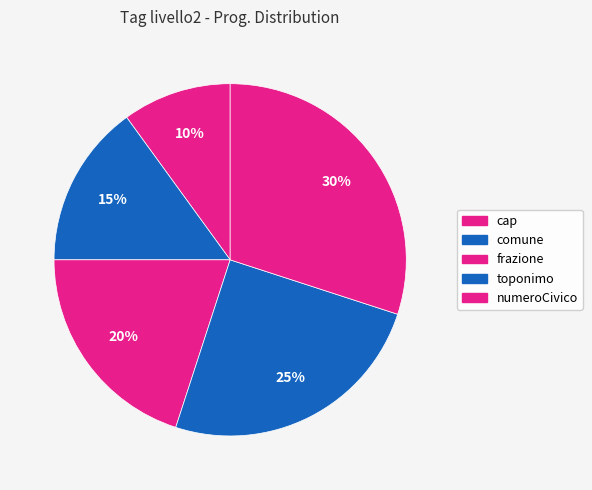

What percentage is the comune slice, to the nearest percent?

15%